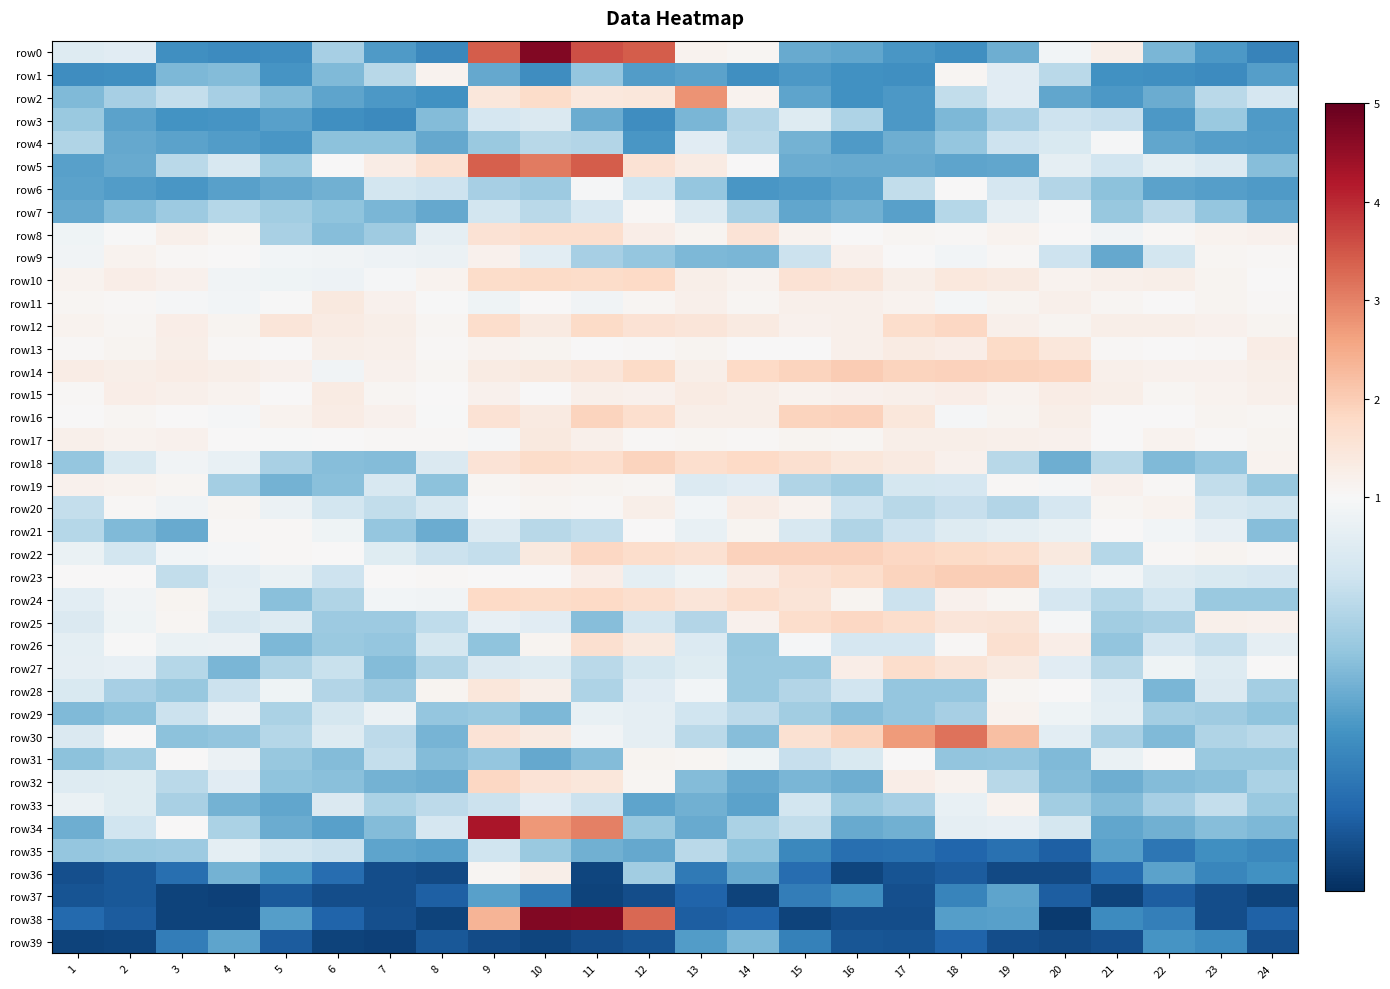

Which category has the lowest value across all series?

20